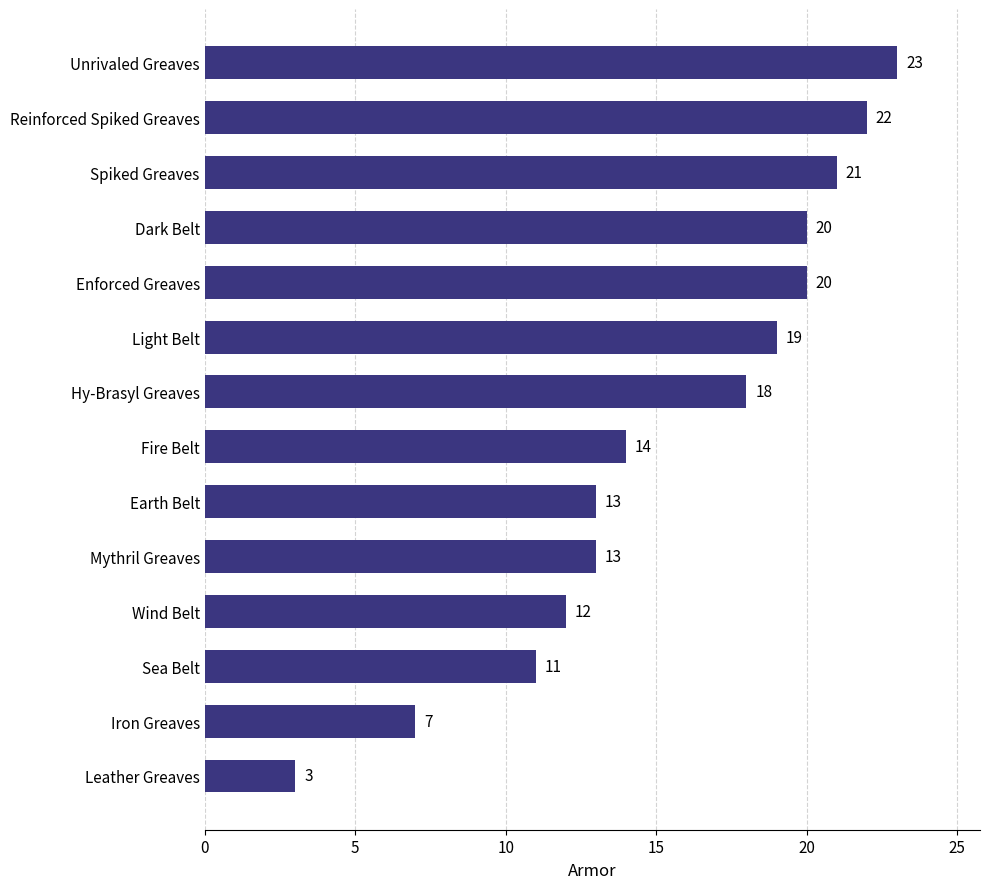

The value at Light Belt is 19. True or false?

True